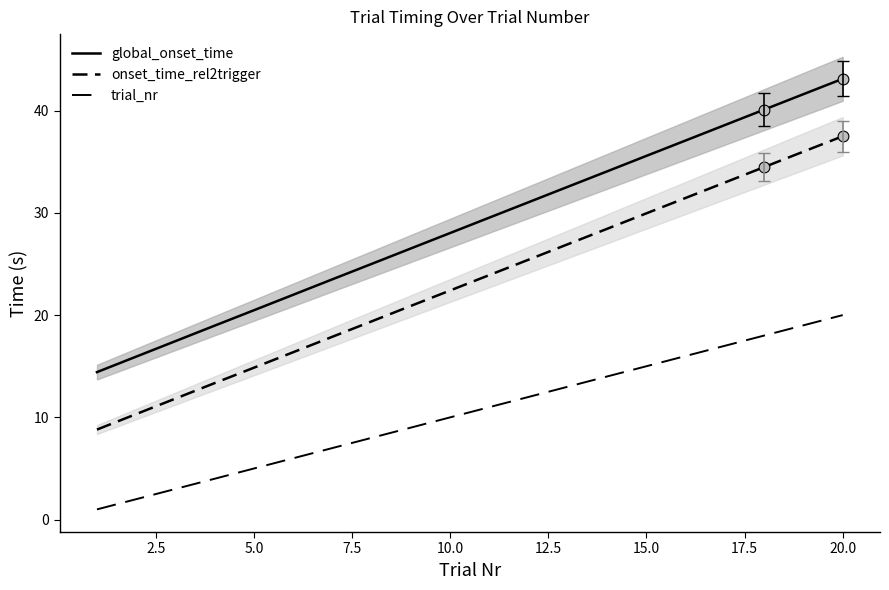

Is the value of global_onset_time at 13 greater than the value of trial_nr at 0.0?

Yes